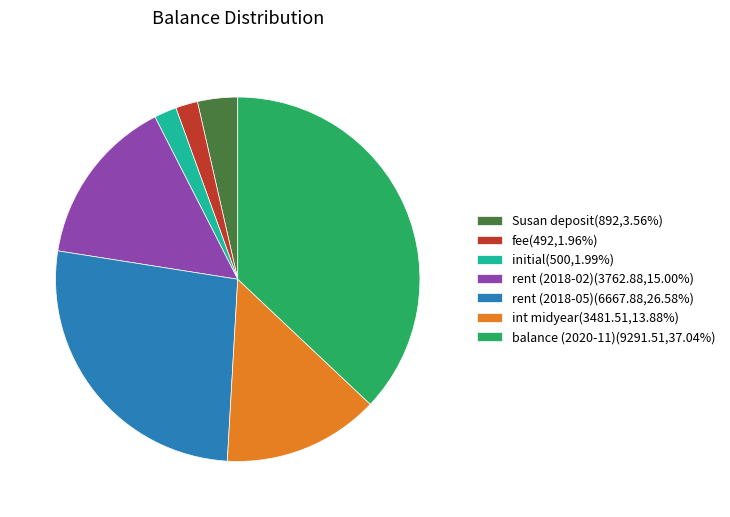

Does initial(500,1.99%) account for over 50% of the chart?

No